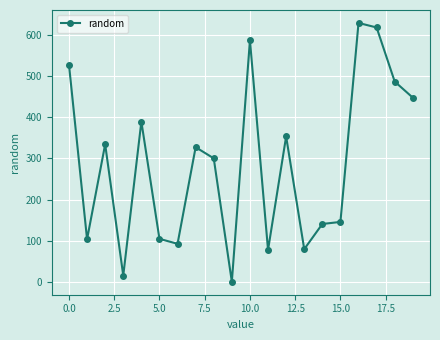

What is the greatest value displayed?

628